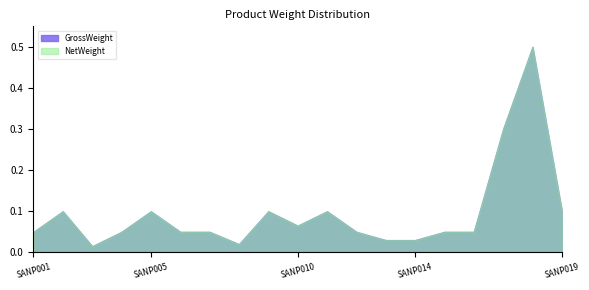

What is the difference between the GrossWeight values at SANP017 and SANP004?

0.2